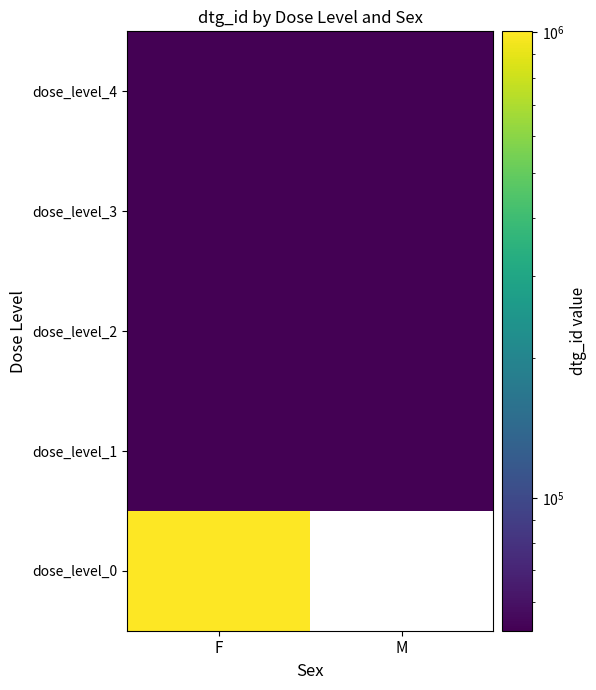

What is the highest value of the dose_level_4 series?

51939.0